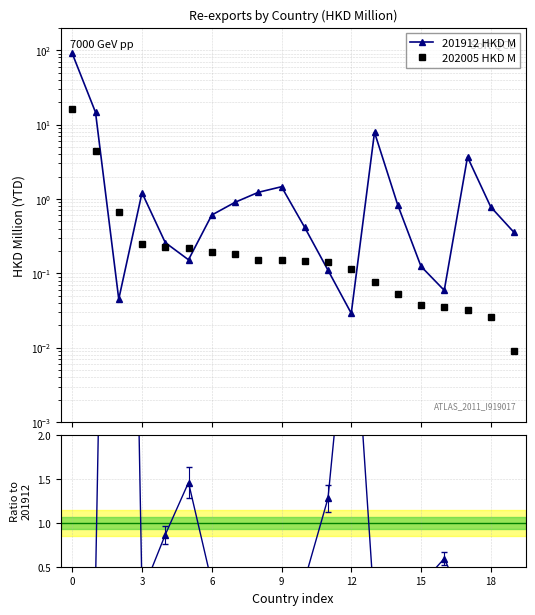

What is the sum of all 202005 HKD M values?

23.3